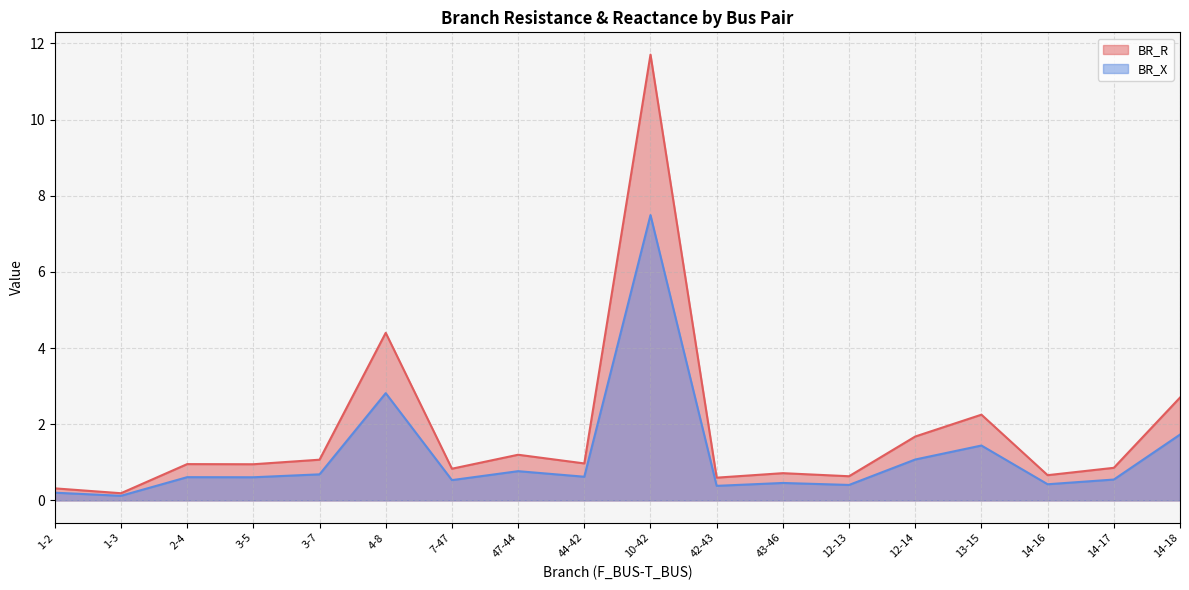

Where is the first local maximum for BR_X?

2-4